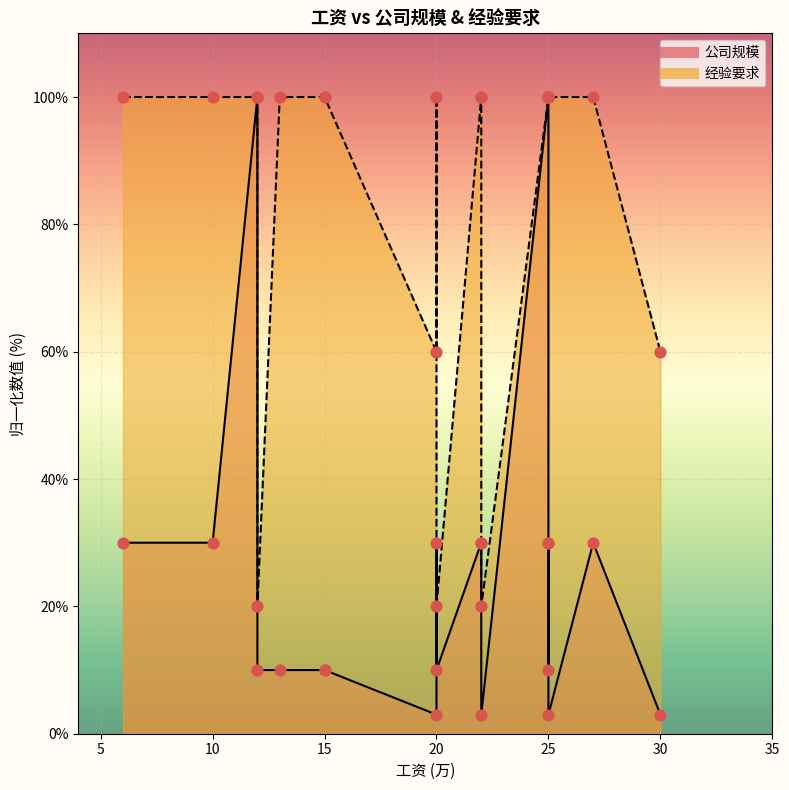

Which series has the largest total across all categories?

经验要求